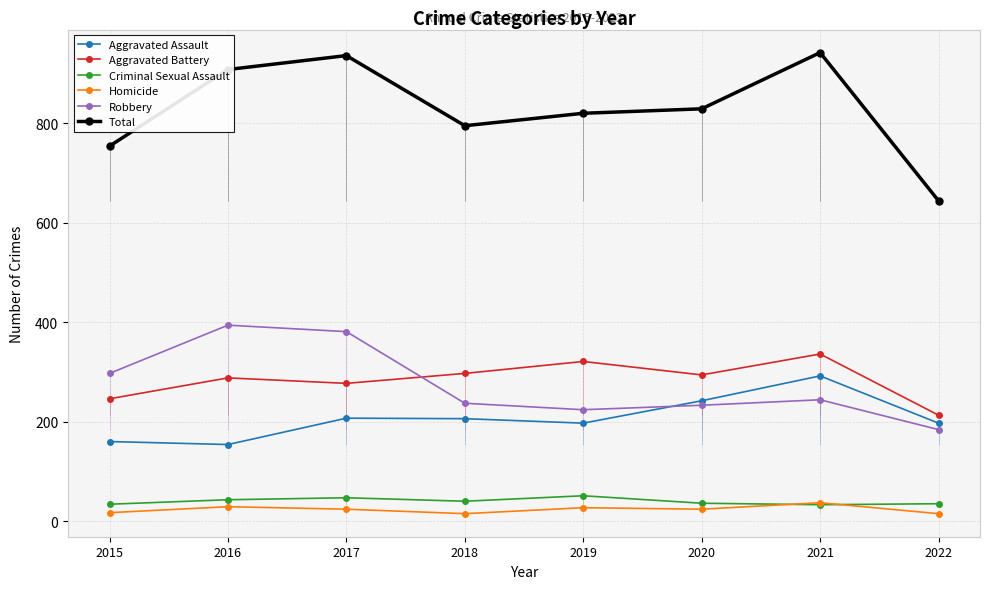

Where is the first local maximum for Criminal Sexual Assault?

2017